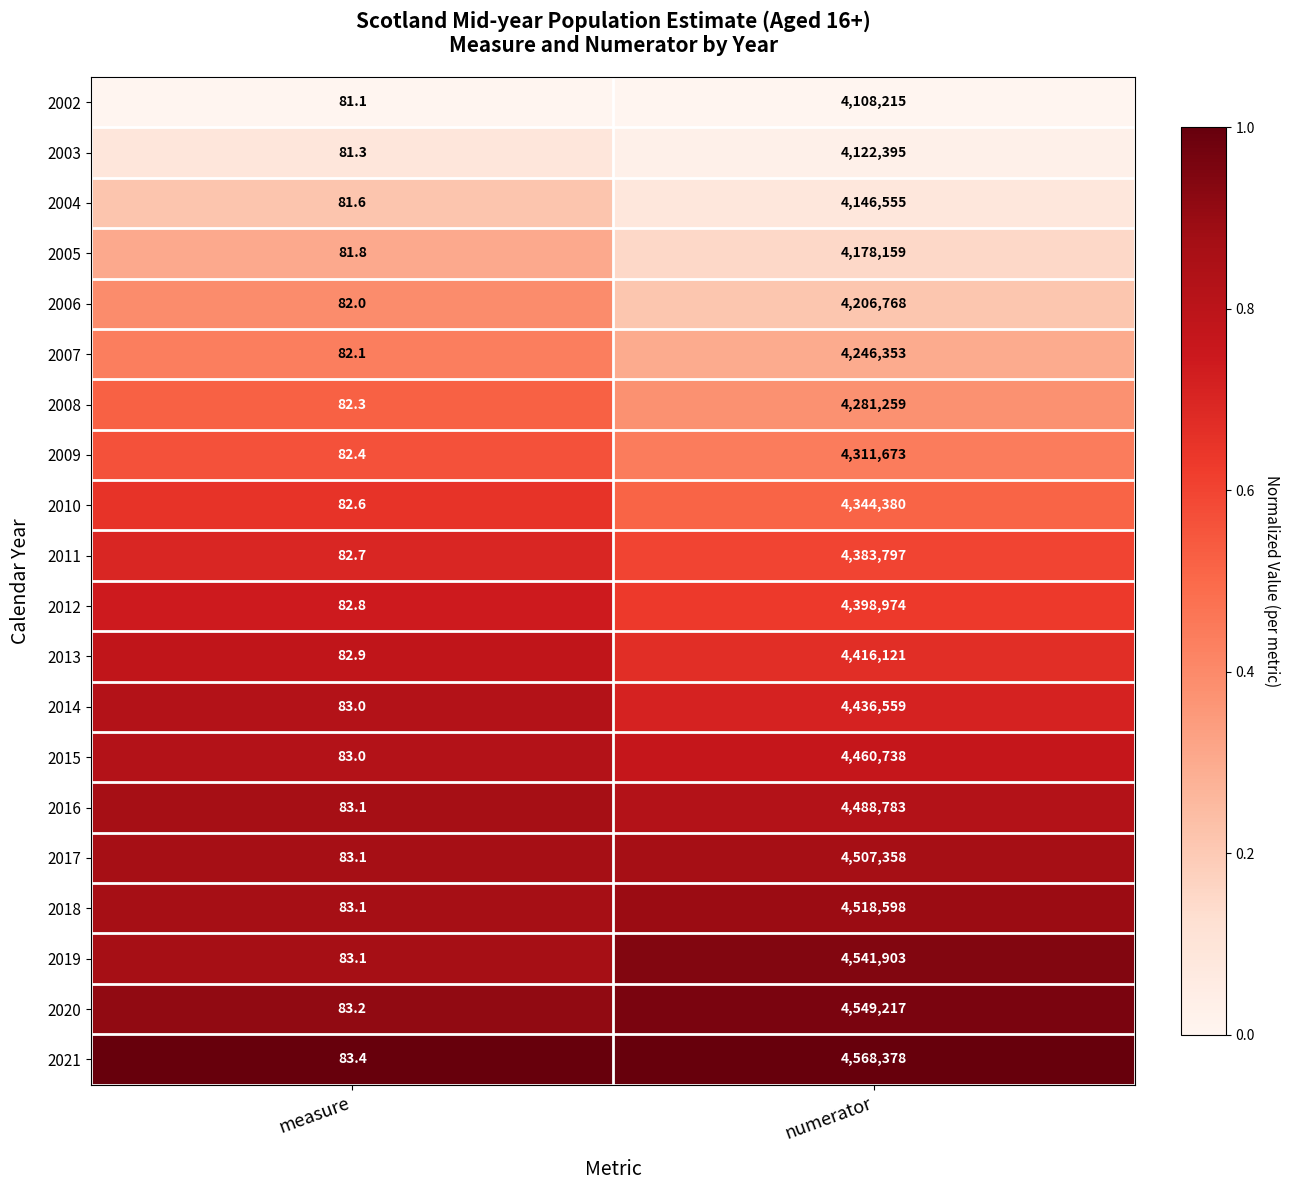

Where is 2019 nearest to the value 2270993?

measure